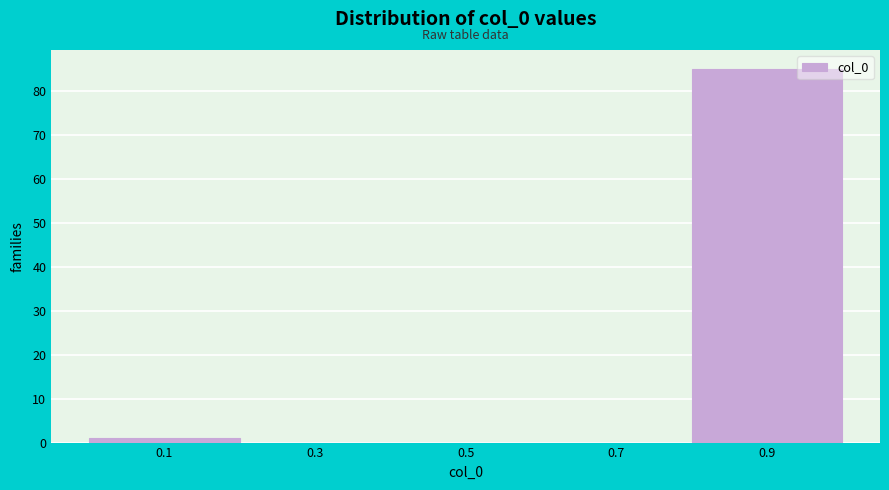

Reading left to right, transcribe this chart: for each bar, give the range it covers on the x-axis and its height. The values are not printed on the chart, so give them approximately, as read against the axis.

0.0 to 0.2: 1
0.2 to 0.4: 0
0.4 to 0.6: 0
0.6 to 0.8: 0
0.8 to 1.0: 85